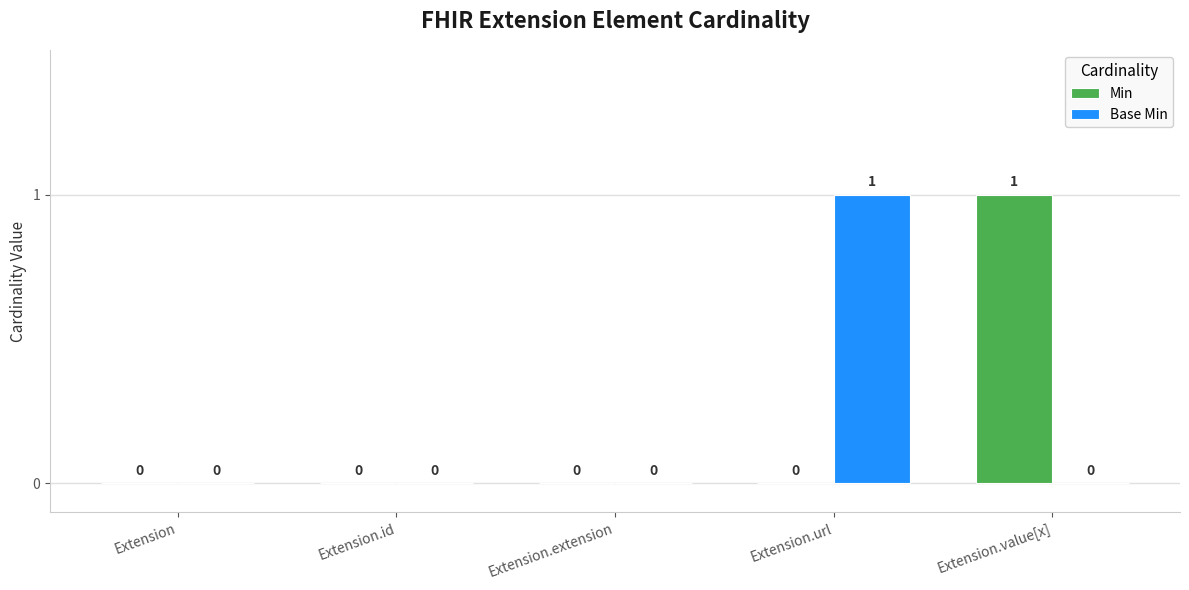

How many values in Base Min are above zero?

1